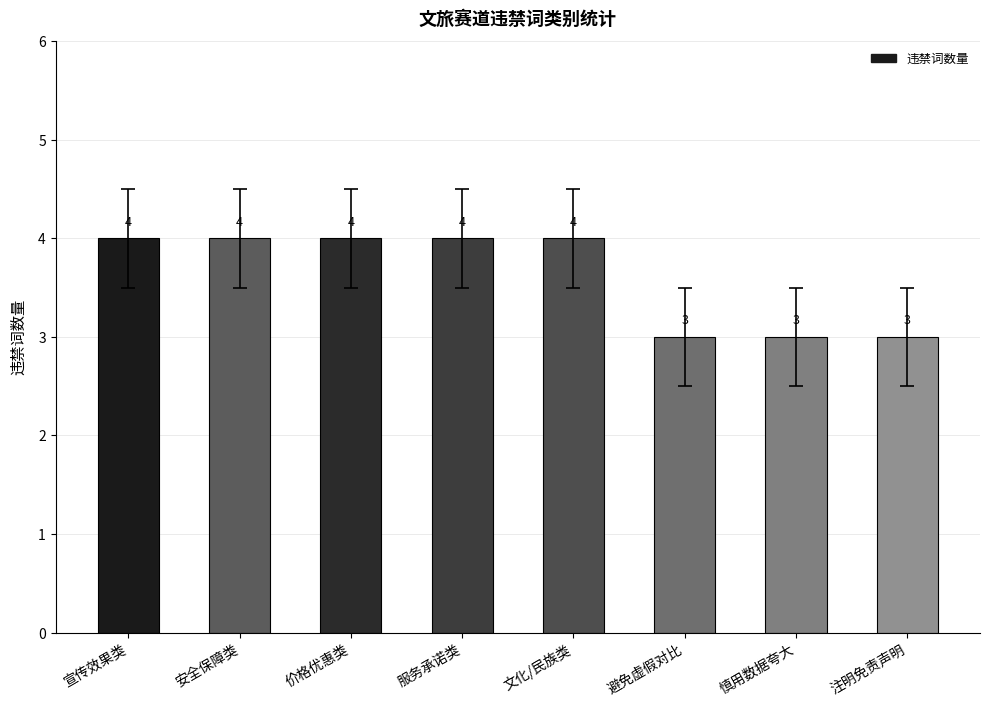

Is it true that the value at 服务承诺类 is 7?

False